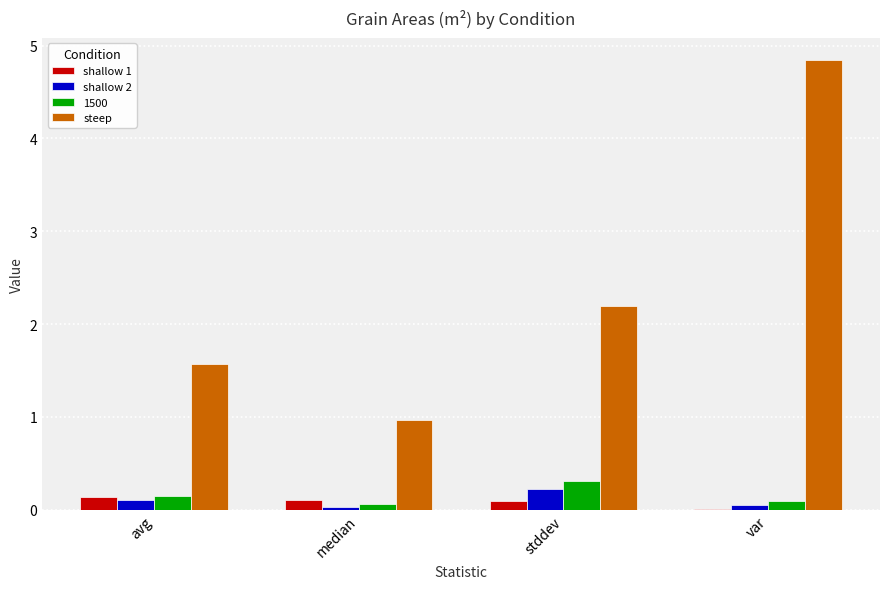

What is the average value of the steep series?

2.4